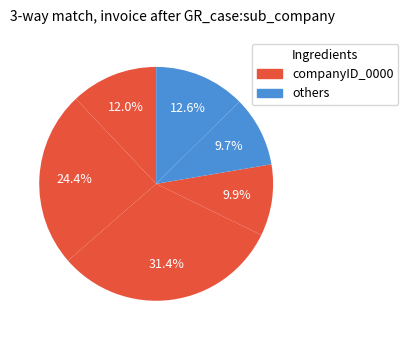

How many slices are in this pie chart?

6